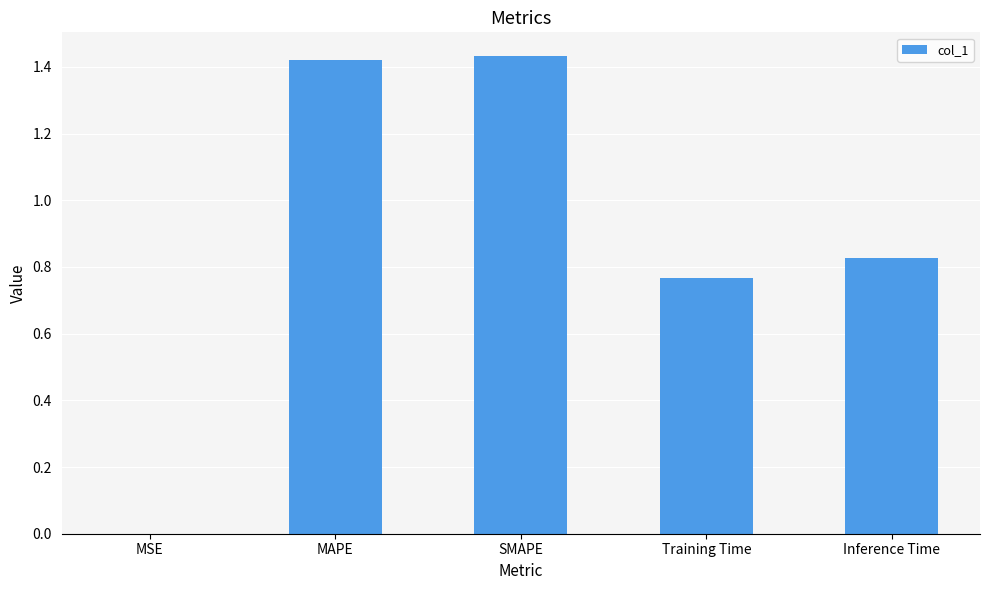

True or false: the data shows 1.4 at Inference Time.

False